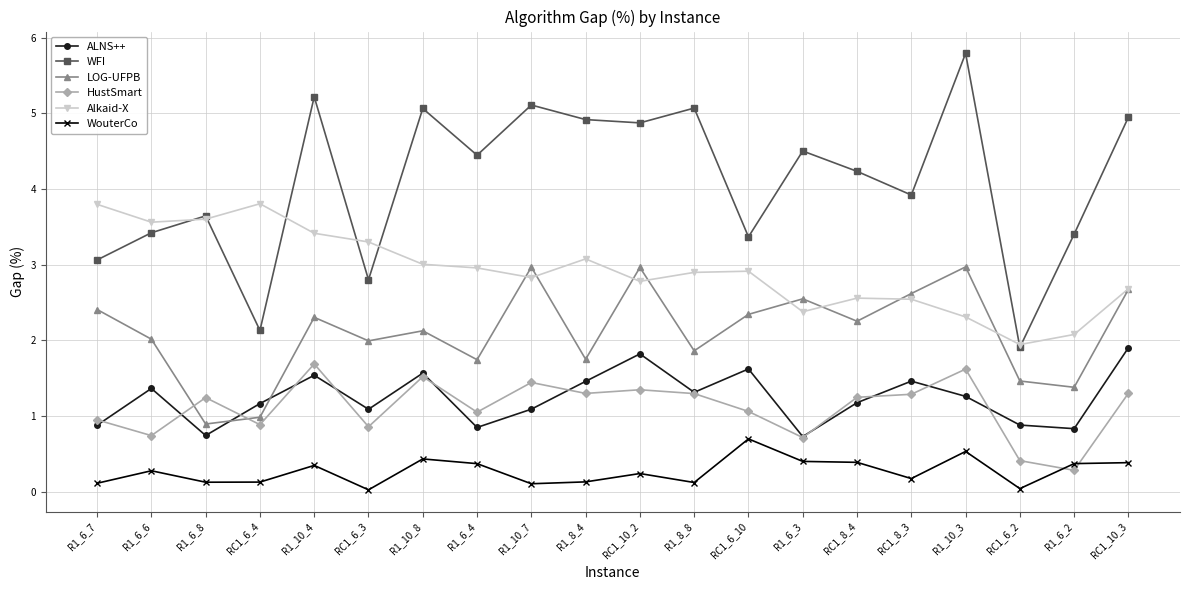

In WFI, how many points are lower than both neighbors (excluding endpoints)?

7